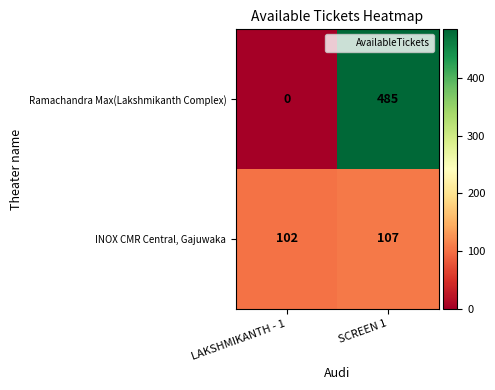

List the labels in order of INOX CMR Central, Gajuwaka value, smallest first.

LAKSHMIKANTH - 1, SCREEN 1